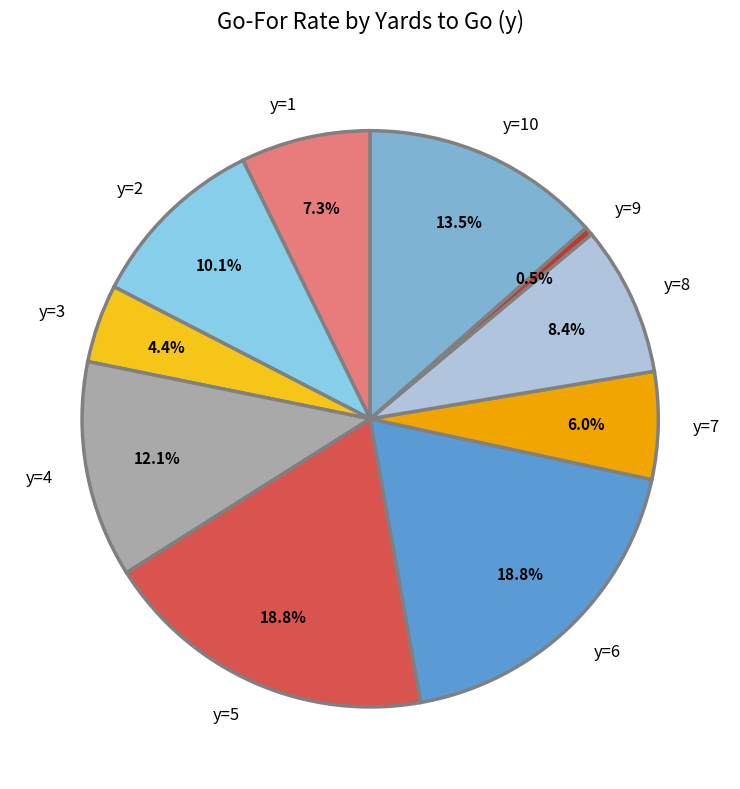

Which slice is the smallest?

y=9